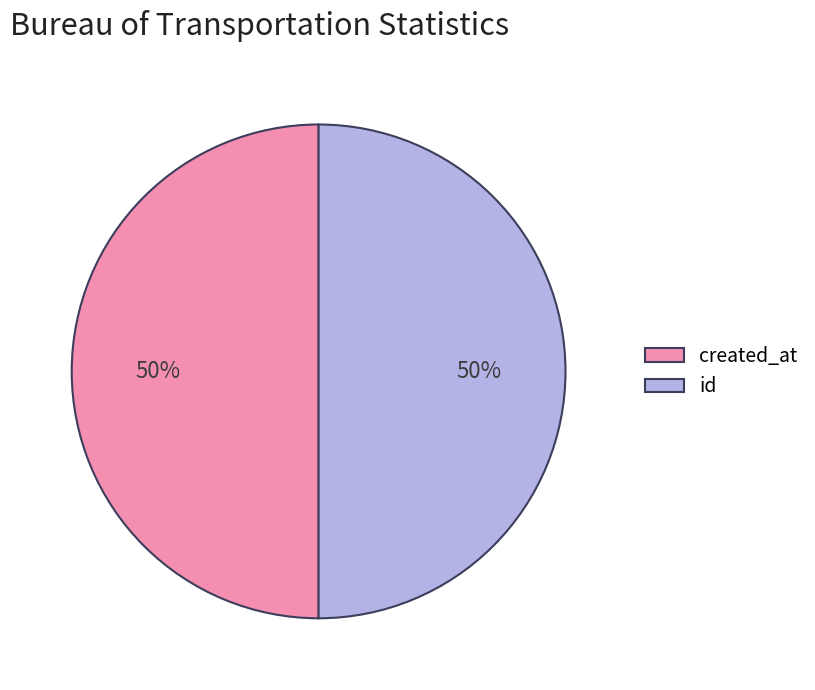

What percentage is the created_at slice, to the nearest percent?

50%